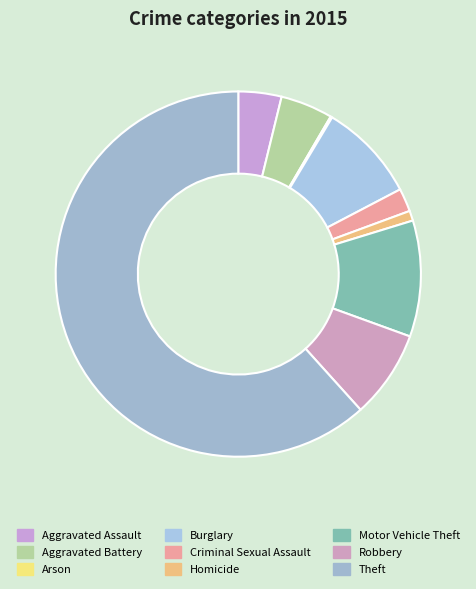

Which category has the smallest portion of the pie?

Arson